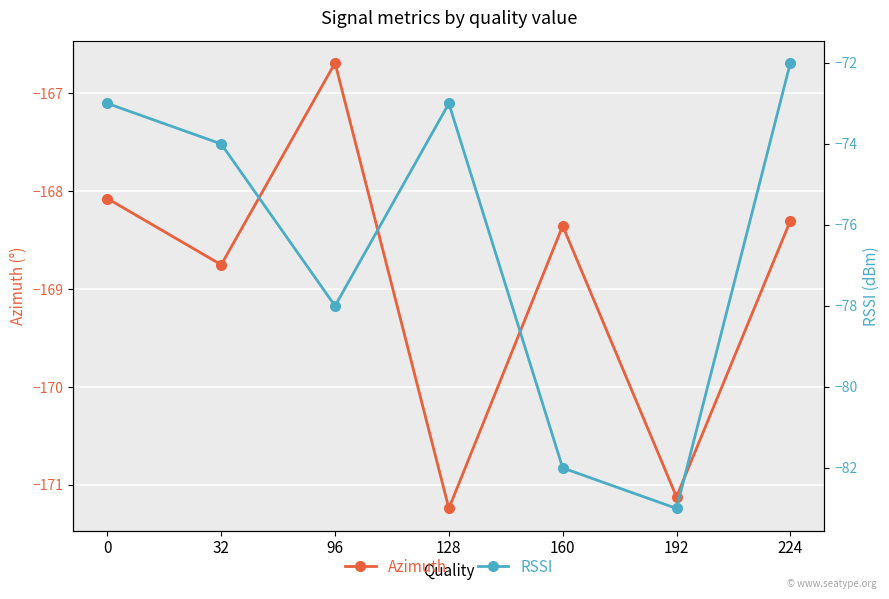

What is the value of the RSSI point at the 6th from the left?

-83.0